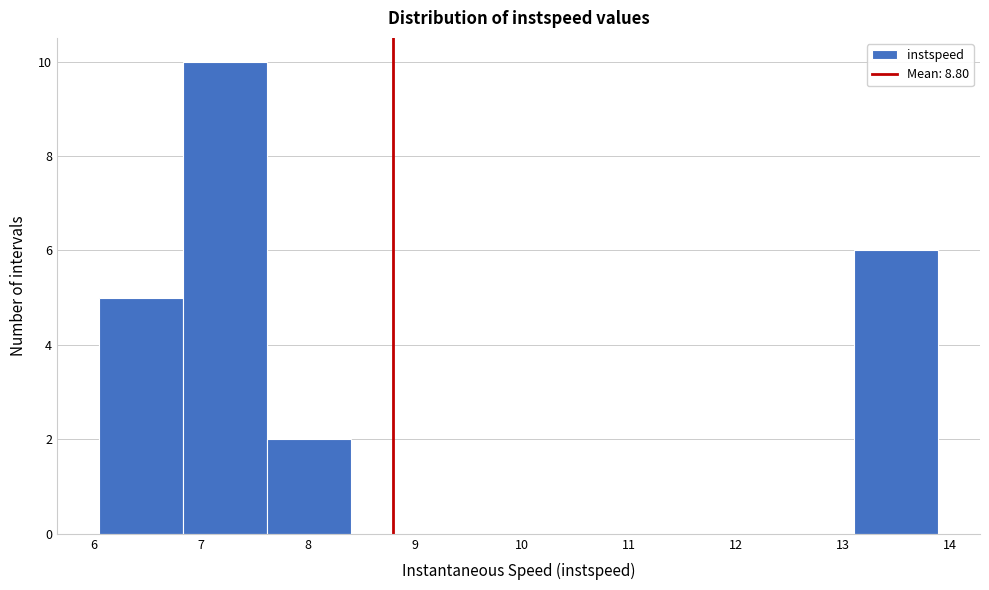

Reading left to right, transcribe this chart: for each bar, give the range it covers on the x-axis and its height. Neither the bar edges nor the heights are printed on the chart, so give them approximately, as read against the axes.

6.1 to 6.8: 5
6.8 to 7.6: 10
7.6 to 8.4: 2
8.4 to 9.2: 0
9.2 to 10.0: 0
10.0 to 10.8: 0
10.8 to 11.5: 0
11.5 to 12.3: 0
12.3 to 13.1: 0
13.1 to 13.9: 6